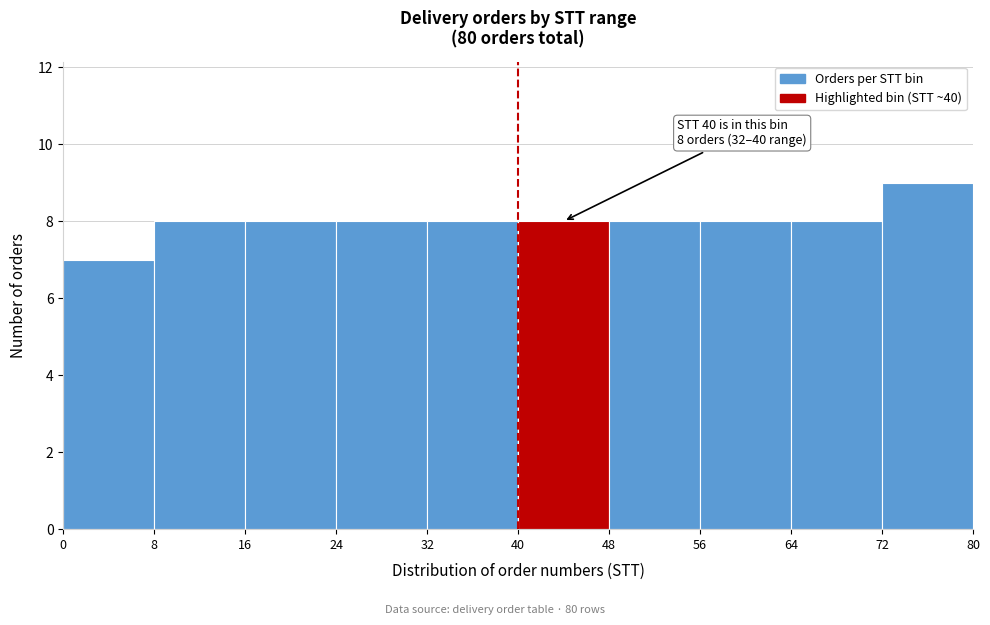

Over which range of the x-axis is the bar tallest?

72 to 80